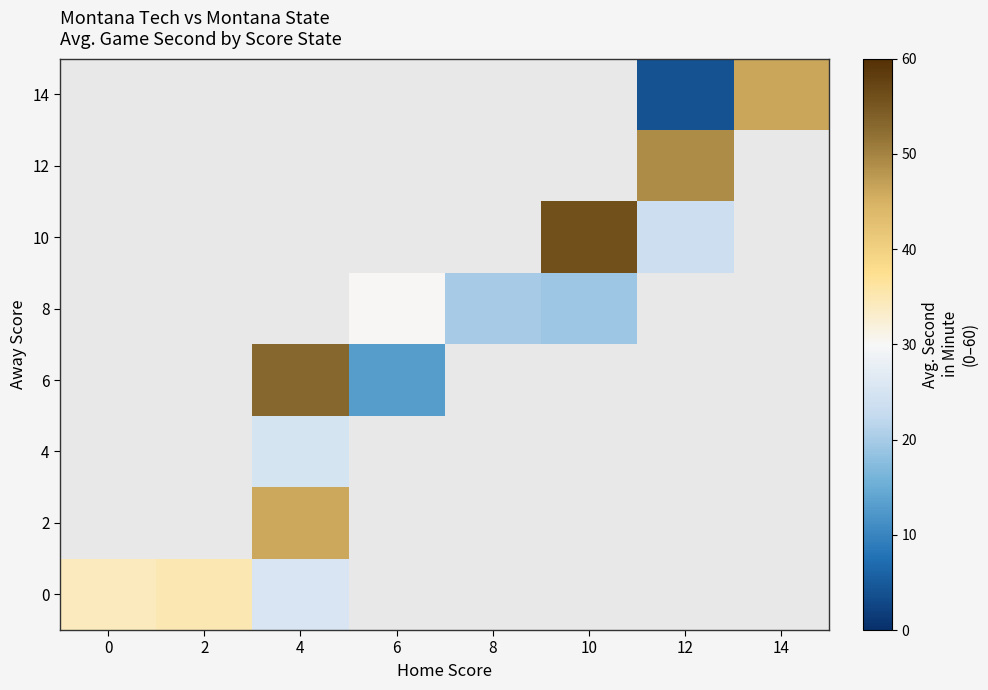

What is the smallest value displayed?

4.0